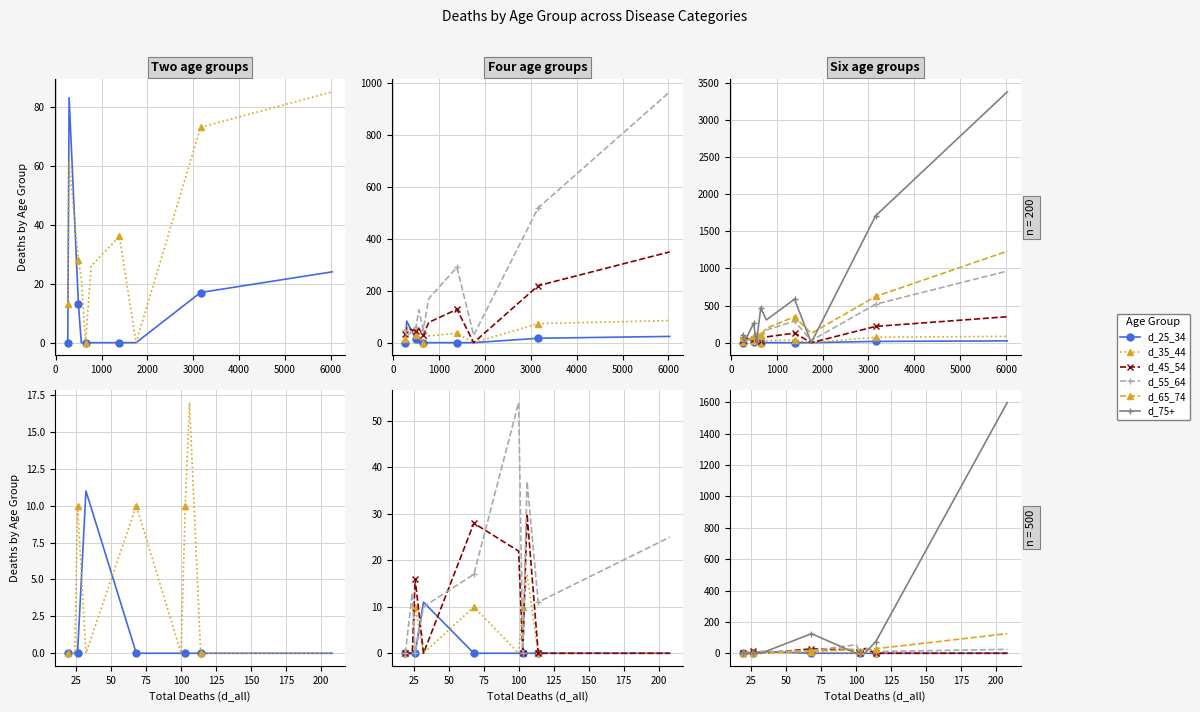

What are all the series names shown in the legend?

d_25_34, d_35_44, d_45_54, d_55_64, d_65_74, d_75+